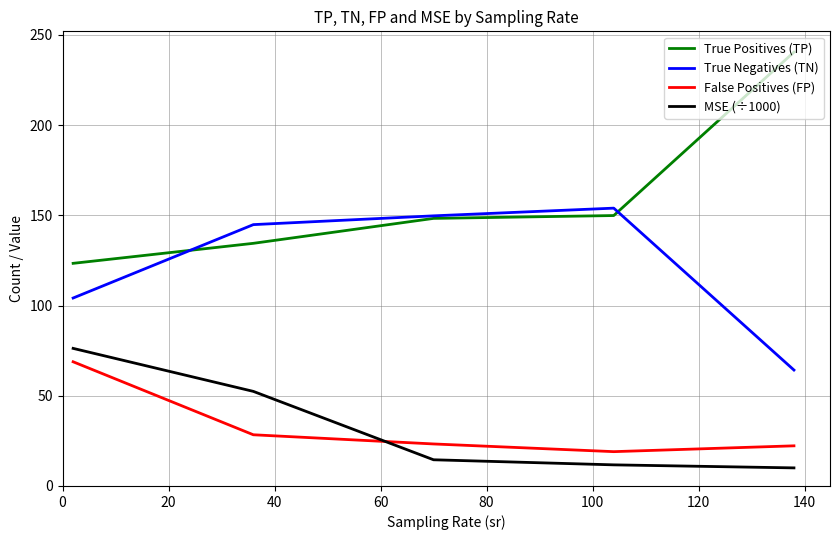

What is the highest value of the MSE (÷1000) series?

76.3